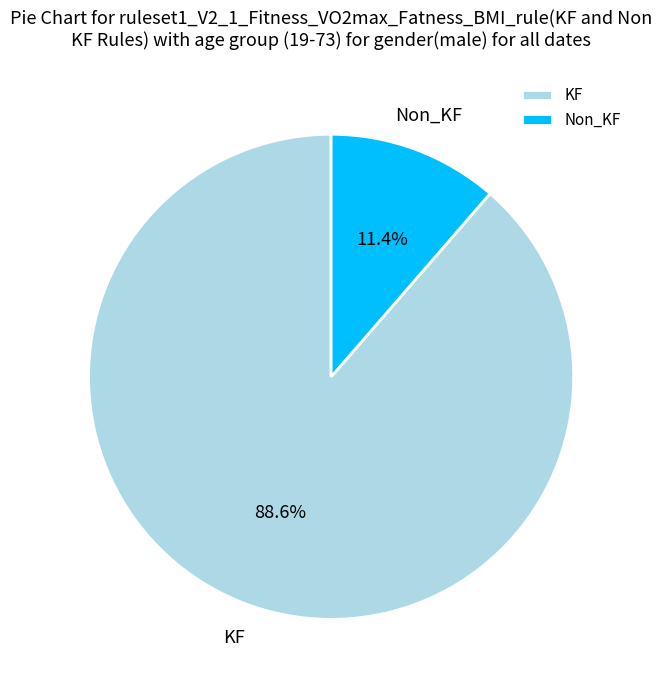

Count the number of slices in the pie.

2